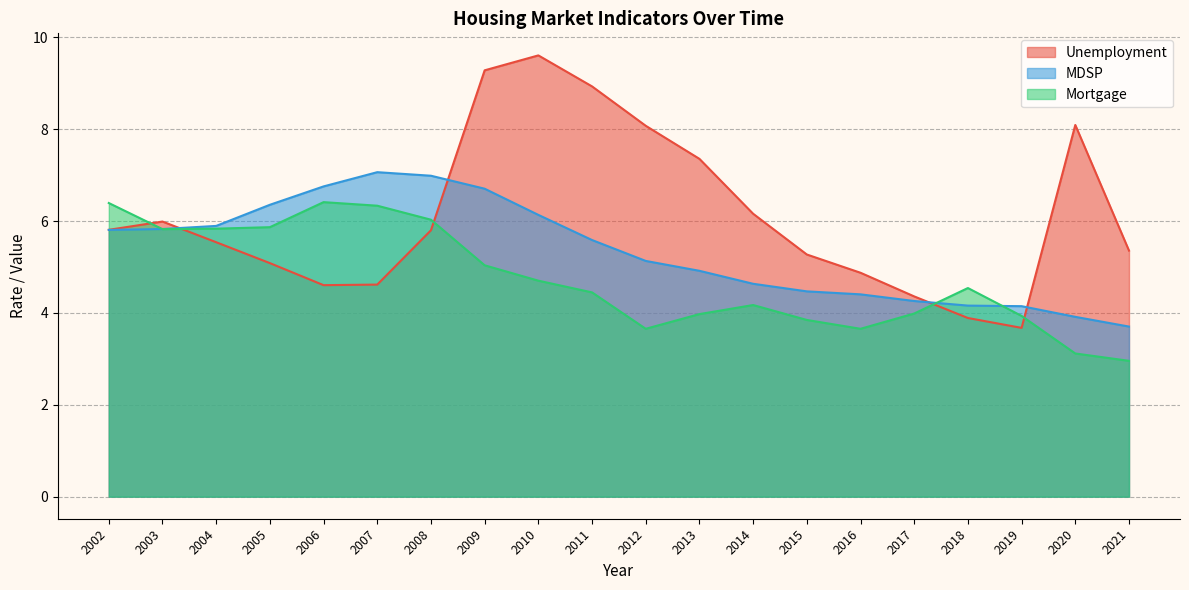

After their last crossing, which series has the higher values: Unemployment or MDSP?

Unemployment